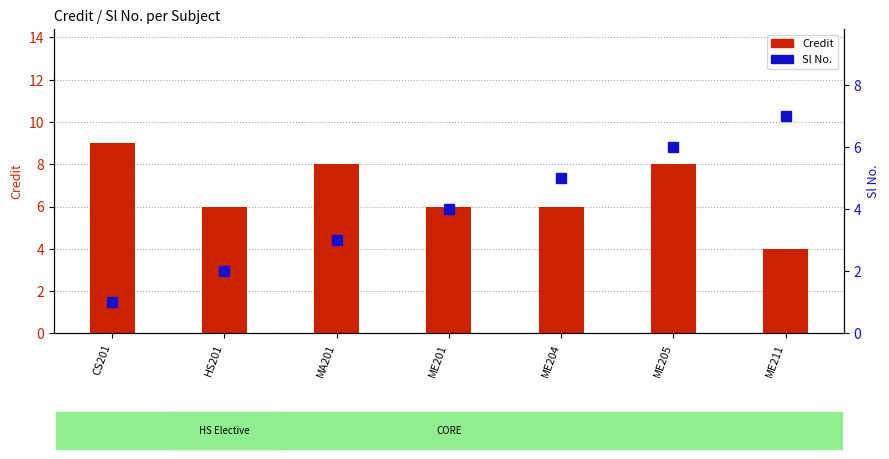

What is the difference between the maximum and minimum values in the Credit series?

5